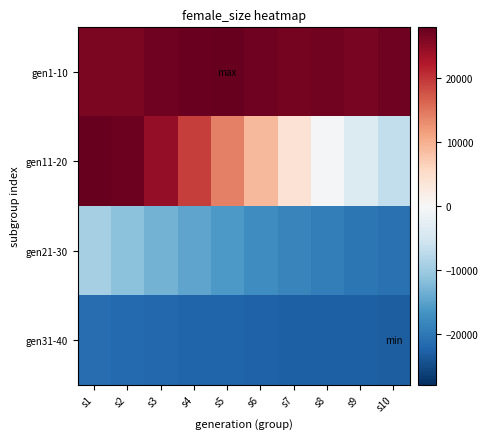

Between s3 and s10, which series saw the biggest shift?

gen11-20